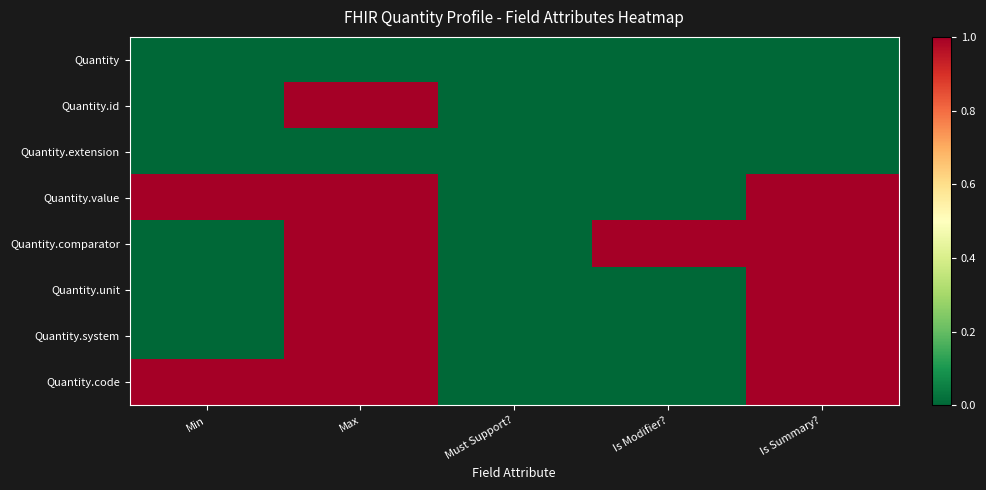

Reading left to right, extract all data points from this chart.

Quantity: Min=0	Max=0	Must Support?=0	Is Modifier?=0	Is Summary?=0
Quantity.id: Min=0	Max=1	Must Support?=0	Is Modifier?=0	Is Summary?=0
Quantity.extension: Min=0	Max=0	Must Support?=0	Is Modifier?=0	Is Summary?=0
Quantity.value: Min=1	Max=1	Must Support?=0	Is Modifier?=0	Is Summary?=1
Quantity.comparator: Min=0	Max=1	Must Support?=0	Is Modifier?=1	Is Summary?=1
Quantity.unit: Min=0	Max=1	Must Support?=0	Is Modifier?=0	Is Summary?=1
Quantity.system: Min=0	Max=1	Must Support?=0	Is Modifier?=0	Is Summary?=1
Quantity.code: Min=1	Max=1	Must Support?=0	Is Modifier?=0	Is Summary?=1